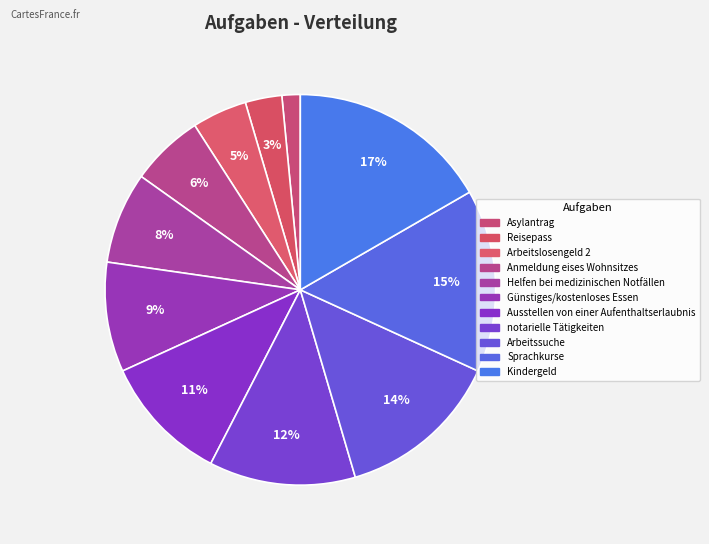

What portion of the pie excludes Asylantrag?

98.5%